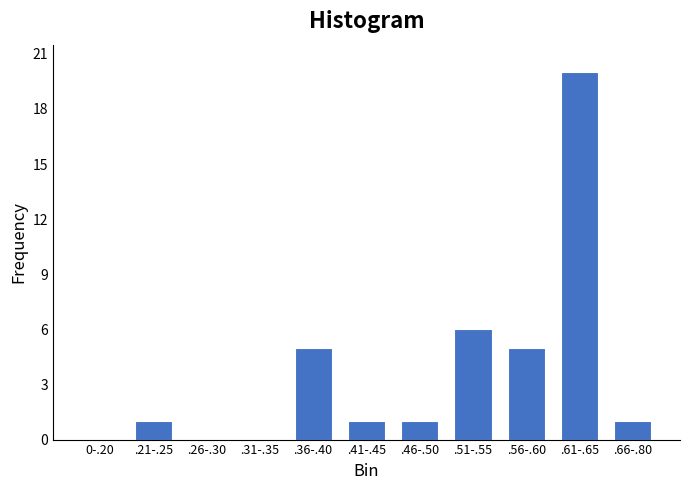

Reading left to right, what are all the values shown in this chart?

0-.20=0	.21-.25=1	.26-.30=0	.31-.35=0	.36-.40=5	.41-.45=1	.46-.50=1	.51-.55=6	.56-.60=5	.61-.65=20	.66-.80=1